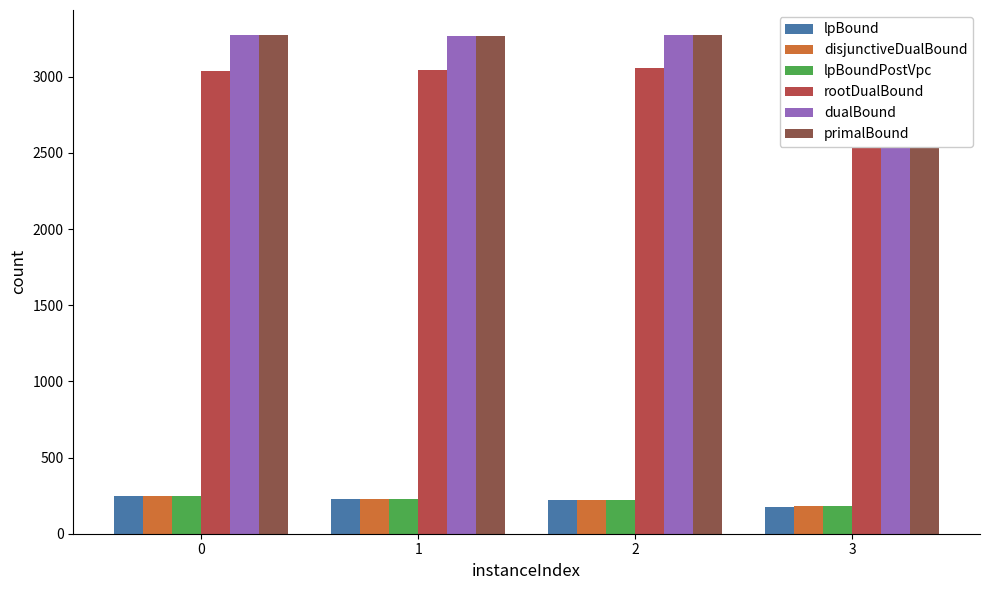

Where is rootDualBound nearest to the value 3047?

1